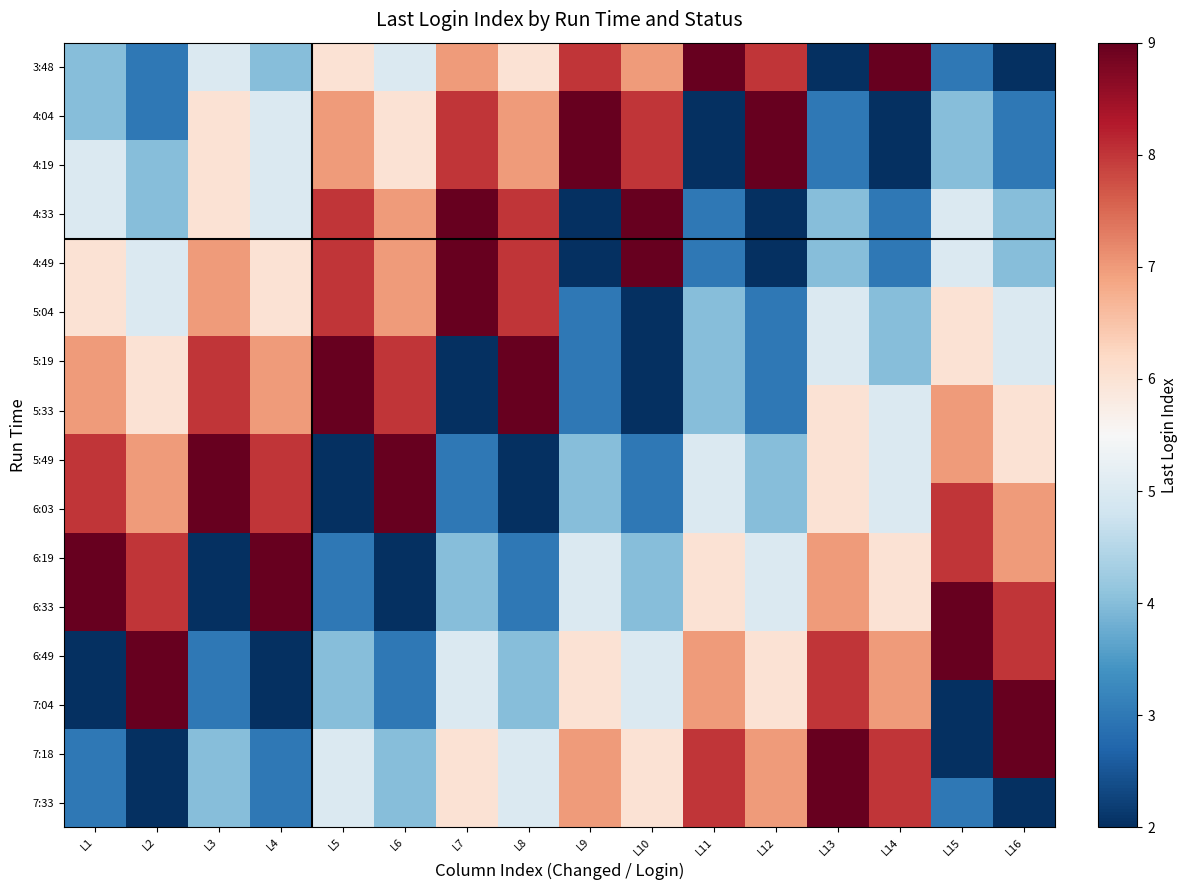

At which category is the sum across all series the highest?

L13